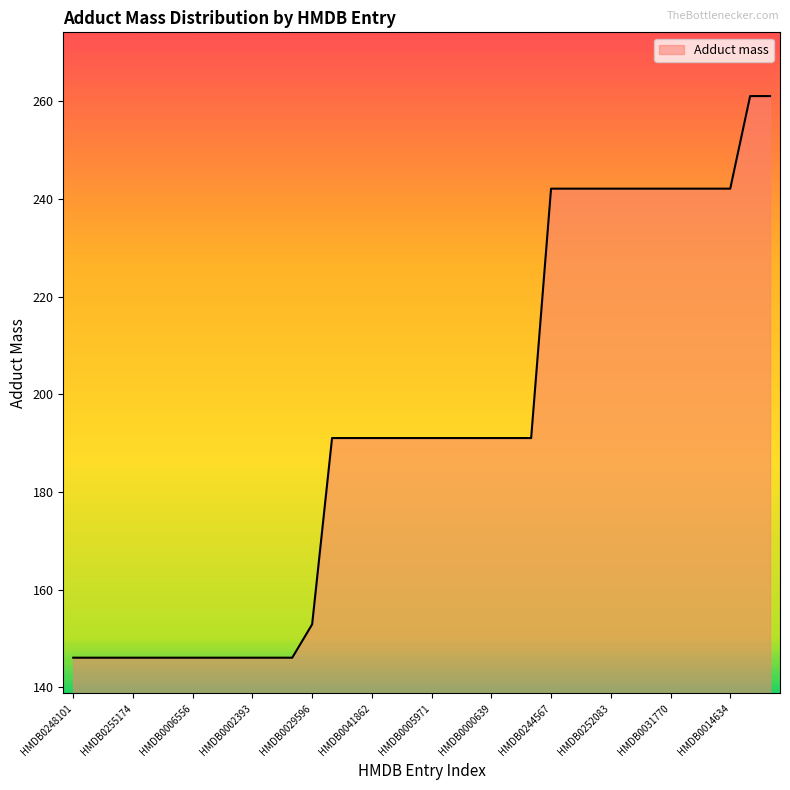

Does the chart display data point markers on the line(s)?

No